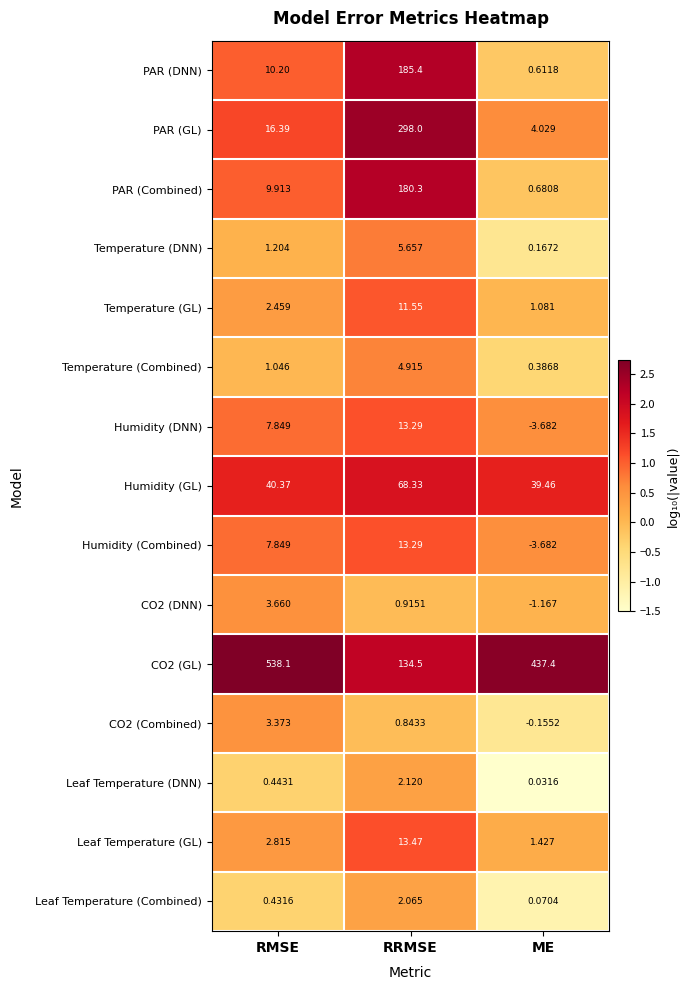

Is the value of Temperature (Combined) at RRMSE greater than the value of PAR (DNN) at RRMSE?

No